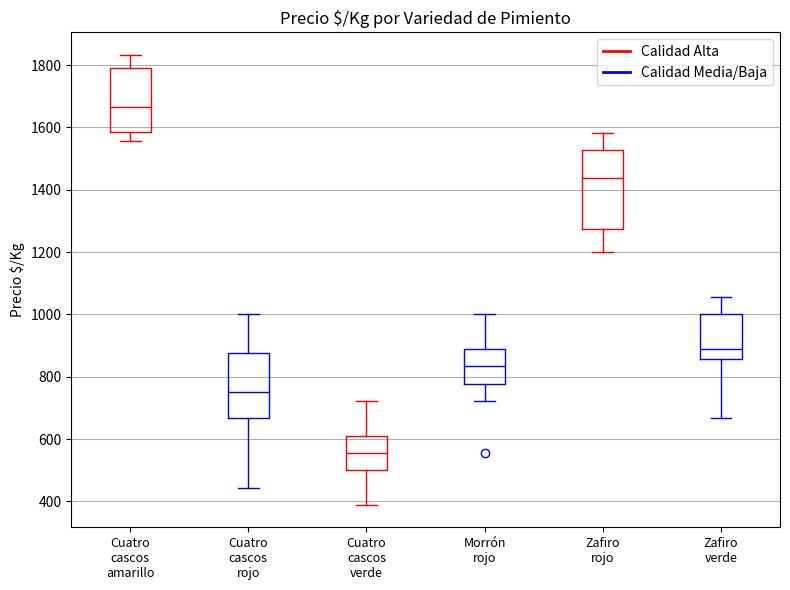

Which box has the lowest median line?

Cuatro cascos verde